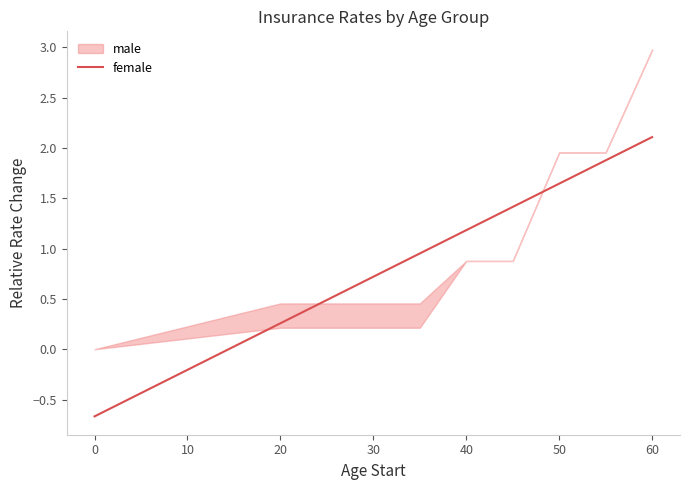

How many values exceed 1?

5